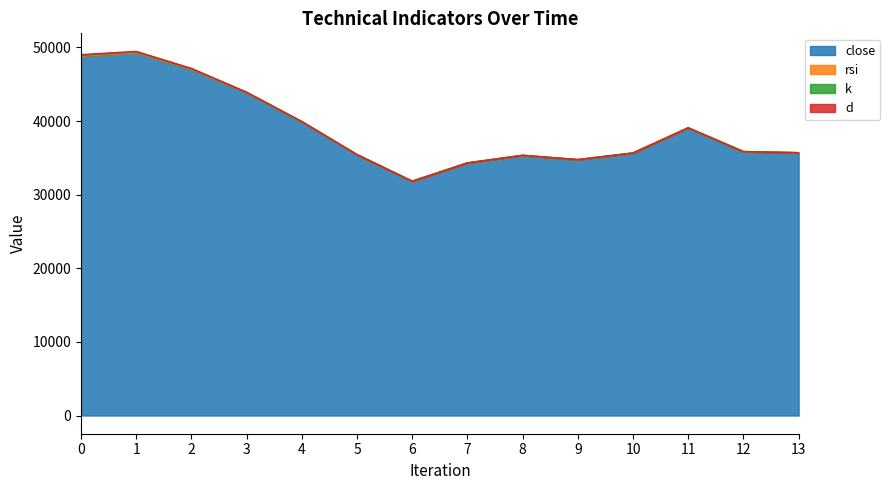

How many values in the close series are below 35796?

7